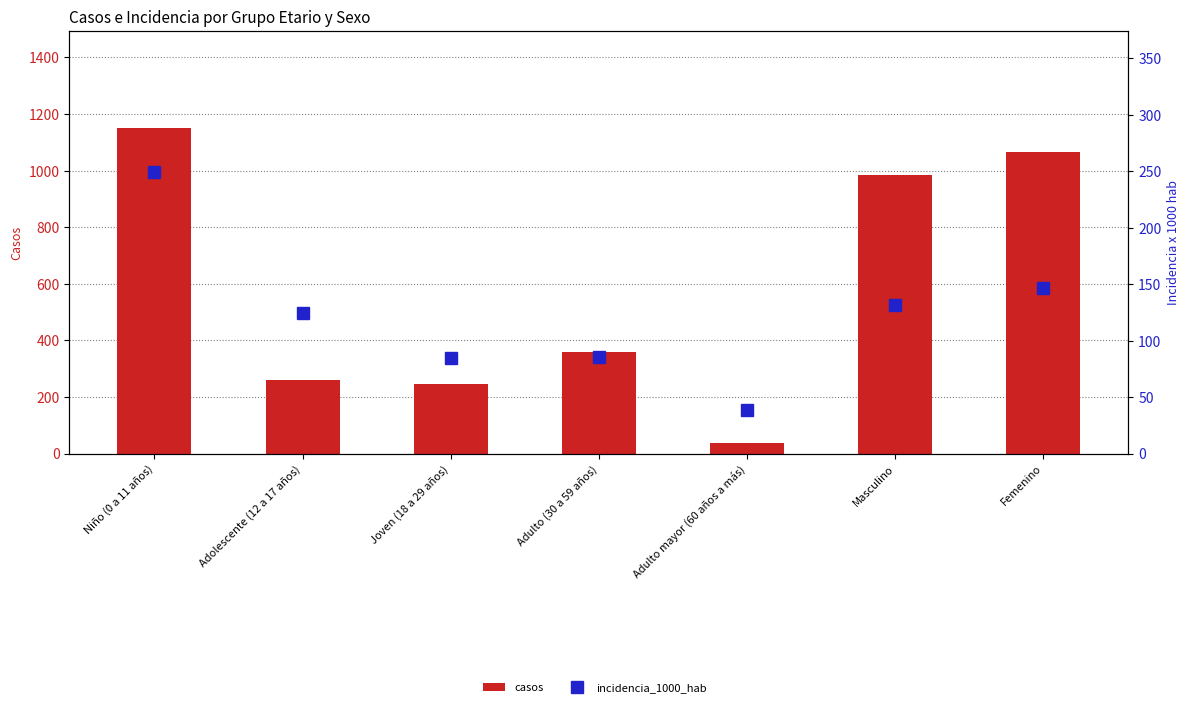

Rank the series at Adulto (30 a 59 años) from lowest to highest value.

incidencia_1000_hab, casos